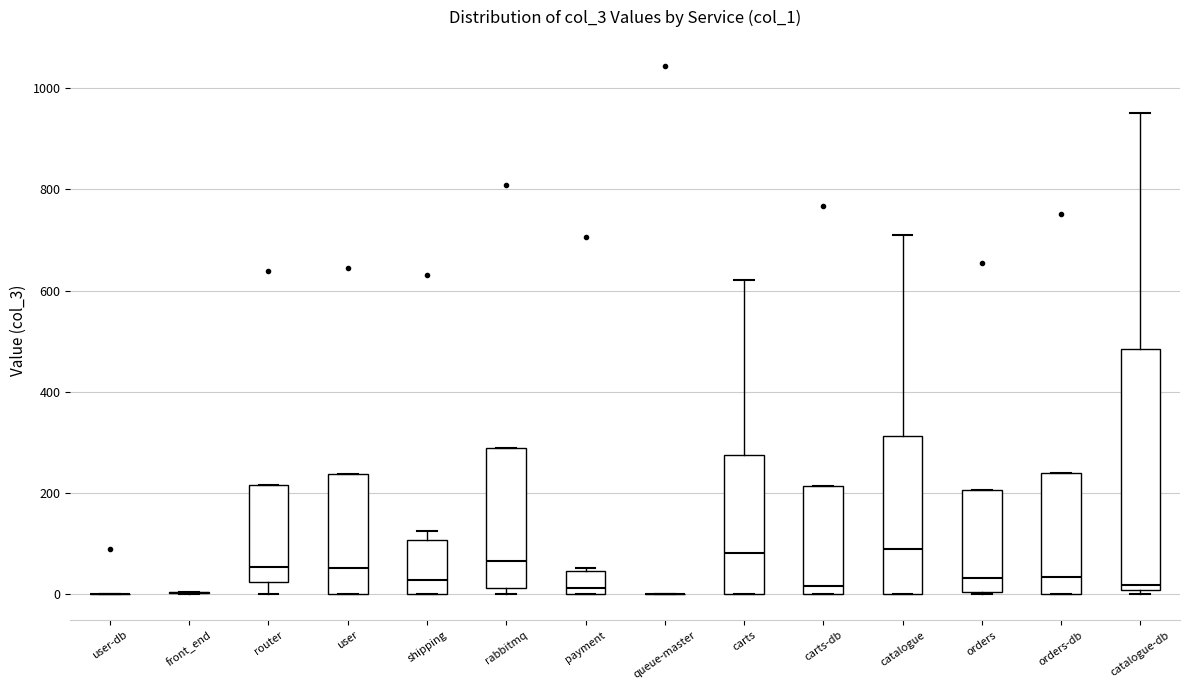

Reading left to right, transcribe this box plot: for each box, give where its median line is, the range the box spans, and where its two whiskers end, as read against the y-axis. The values are not printed on the chart, so give them approximately, as read against the axis.

user-db: box collapsed to a line at 0, whiskers 0 to 0
front_end: box collapsed to a line at 0, whiskers 0 to 0
router: median 60, box 20 to 220, whiskers 0 to 220
user: median 60, box 0 to 240, whiskers 0 to 240
shipping: median 20, box 0 to 100, whiskers 0 to 120
rabbitmq: median 60, box 20 to 300, whiskers 0 to 300
payment: median 20, box 0 to 40, whiskers 0 to 60
queue-master: box collapsed to a line at 0, whiskers 0 to 0
carts: median 80, box 0 to 280, whiskers 0 to 620
carts-db: median 20, box 0 to 220, whiskers 0 to 220
catalogue: median 100, box 0 to 320, whiskers 0 to 700
orders: median 40, box 0 to 200, whiskers 0 to 200
orders-db: median 40, box 0 to 240, whiskers 0 to 240
catalogue-db: median 20, box 0 to 480, whiskers 0 (just below the box's lower edge) to 960